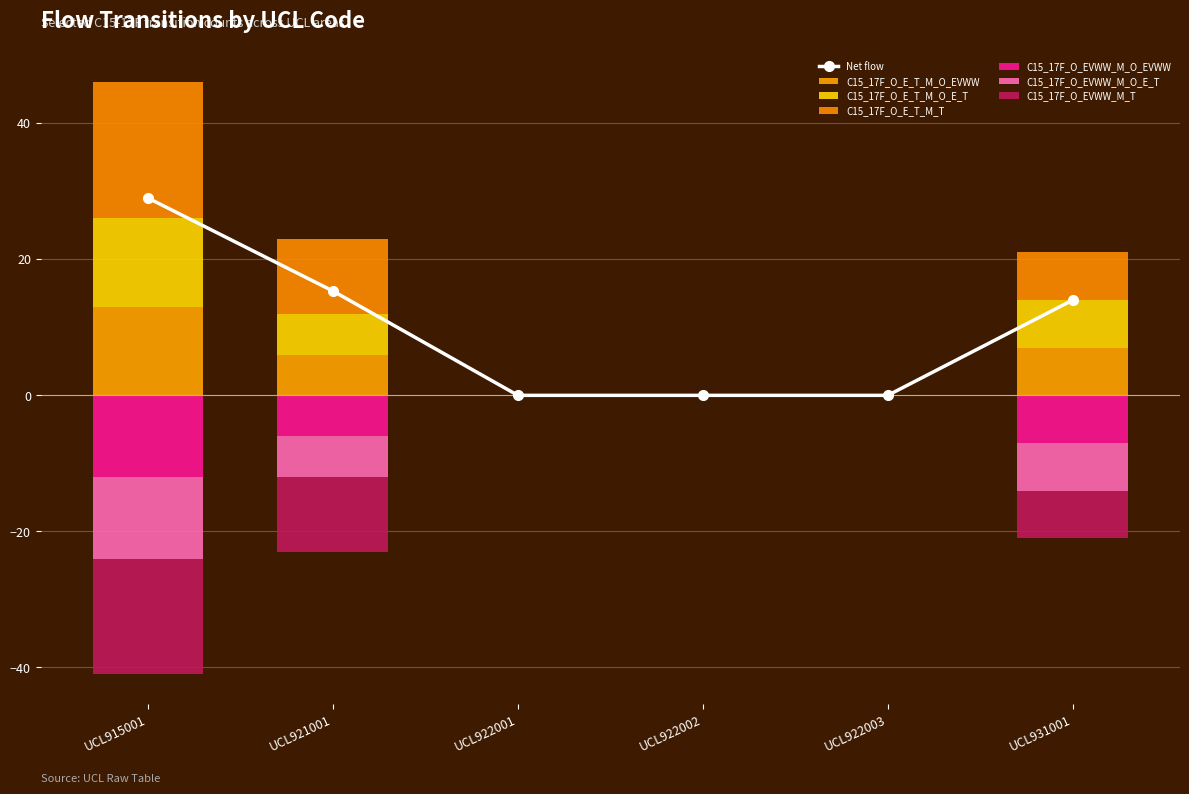

What is the sum of the C15_17F_O_EVWW_M_O_EVWW values at UCL921001 and UCL922001?

-6